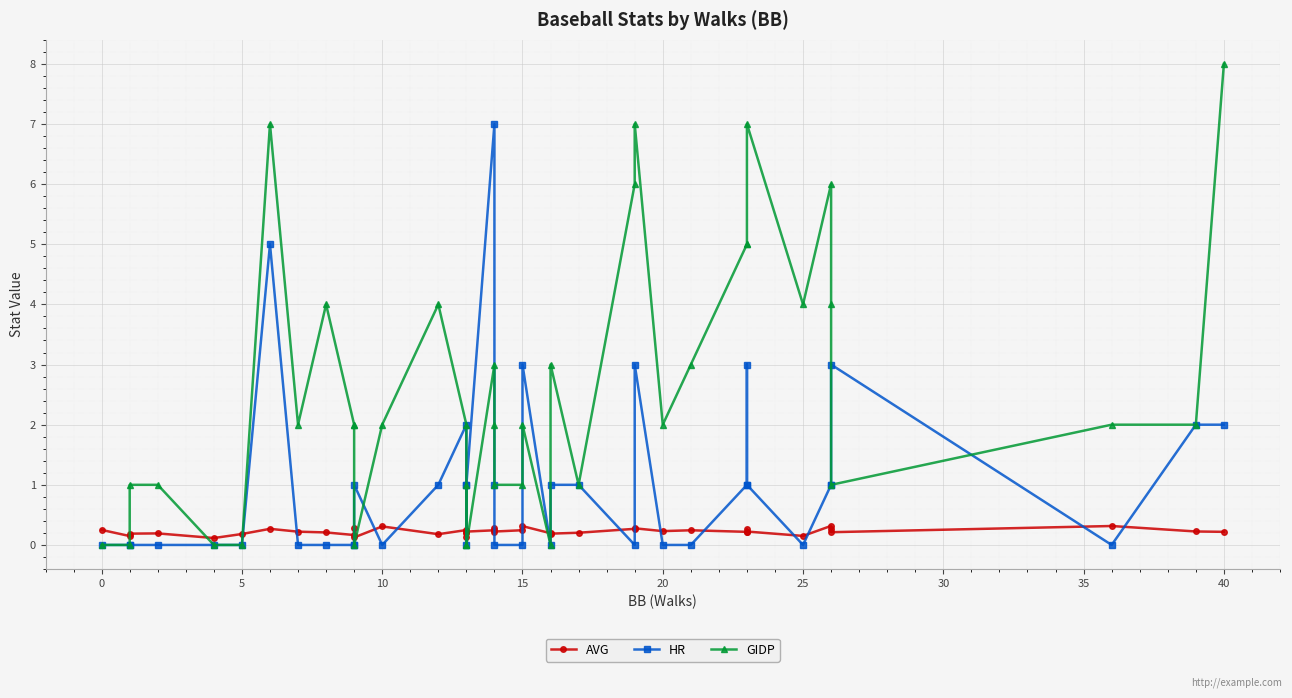

True or false: GIDP has a value of 2.0 at 14.

True